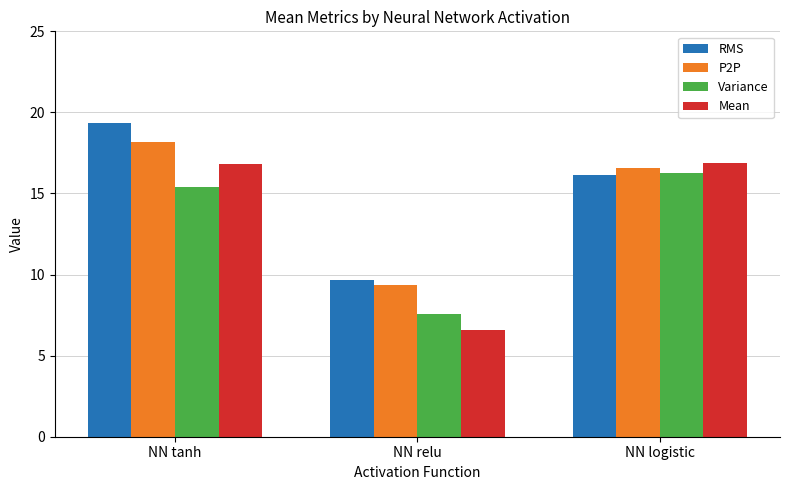

True or false: RMS has a value of 9.7 at NN relu.

True